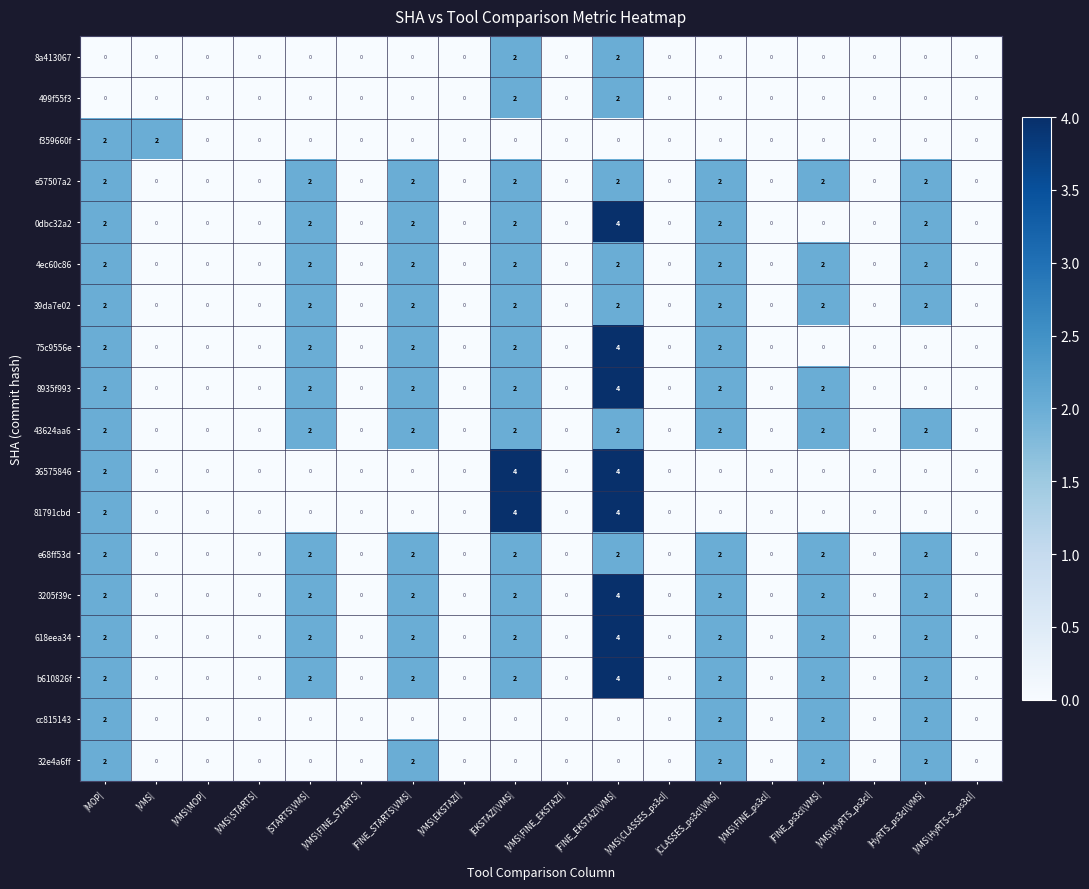

What is the greatest value displayed?

4